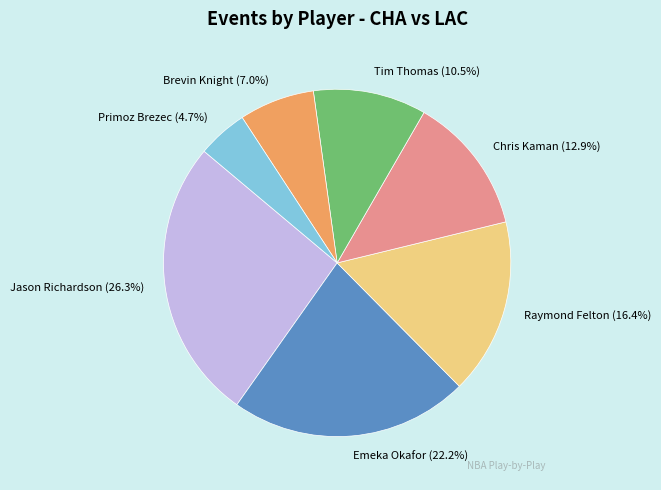

Is it true that Brevin Knight is 24% of the pie?

False